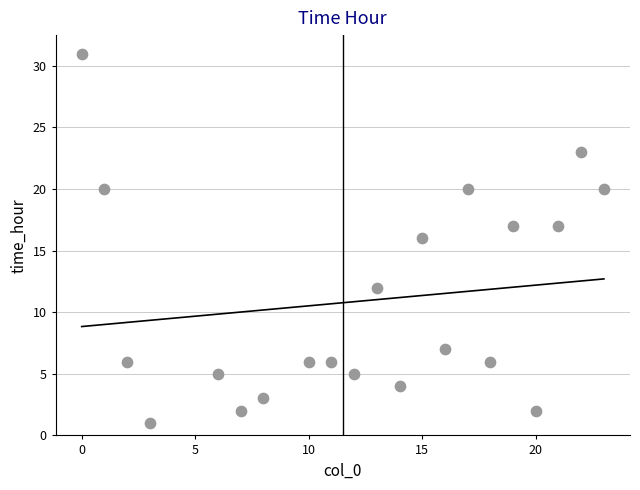

What is the range of X values (max minus min)?

23